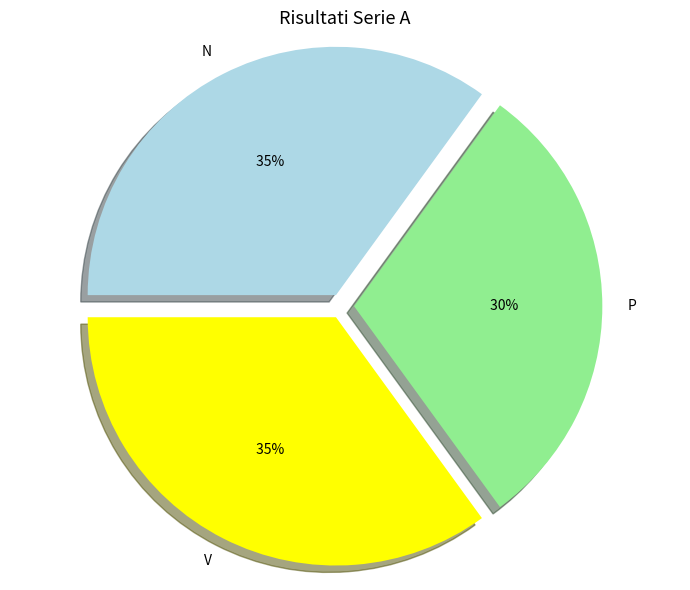

How many segments does this pie chart have?

3